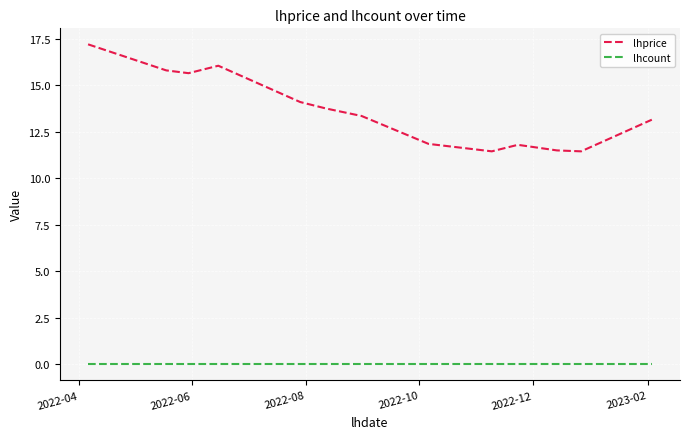

True or false: lhcount and lhprice cross at least once.

False